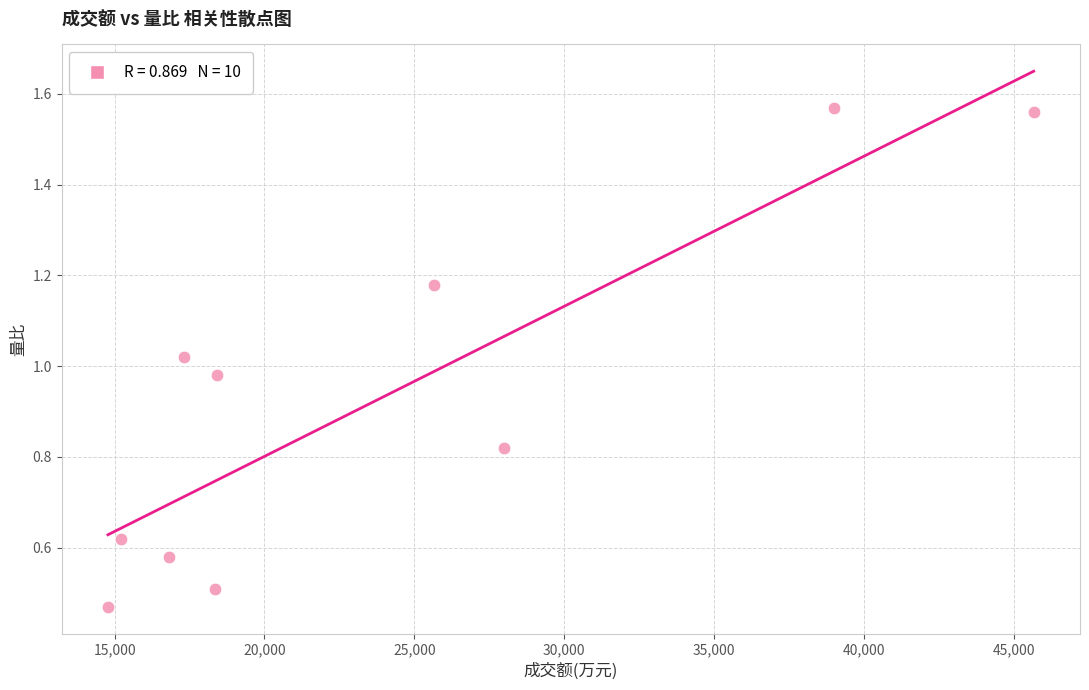

What is the range of X values (max minus min)?

30893.0